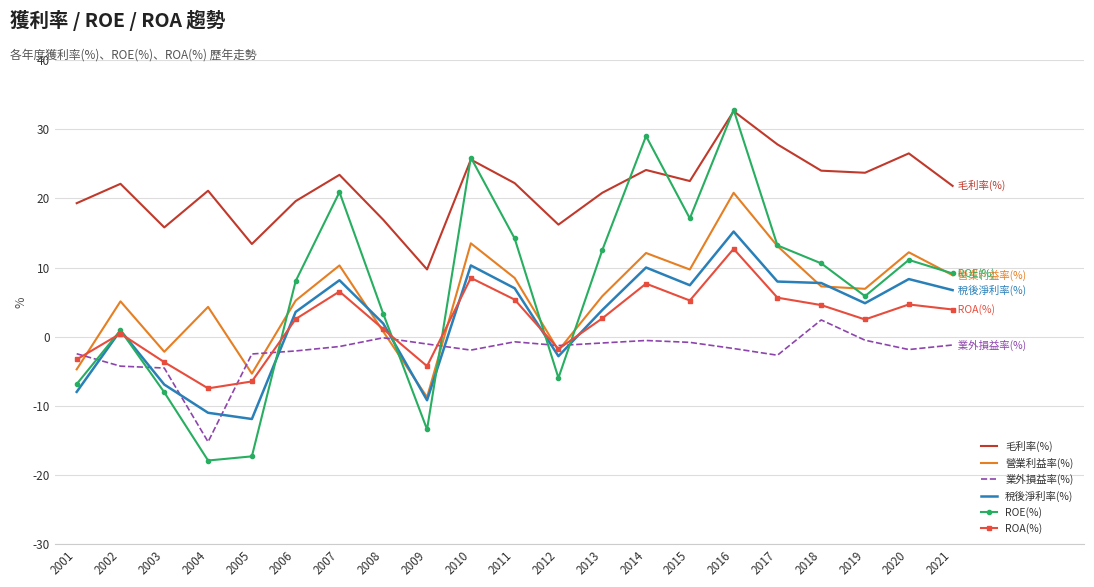

At which category is the sum across all series the highest?

2016